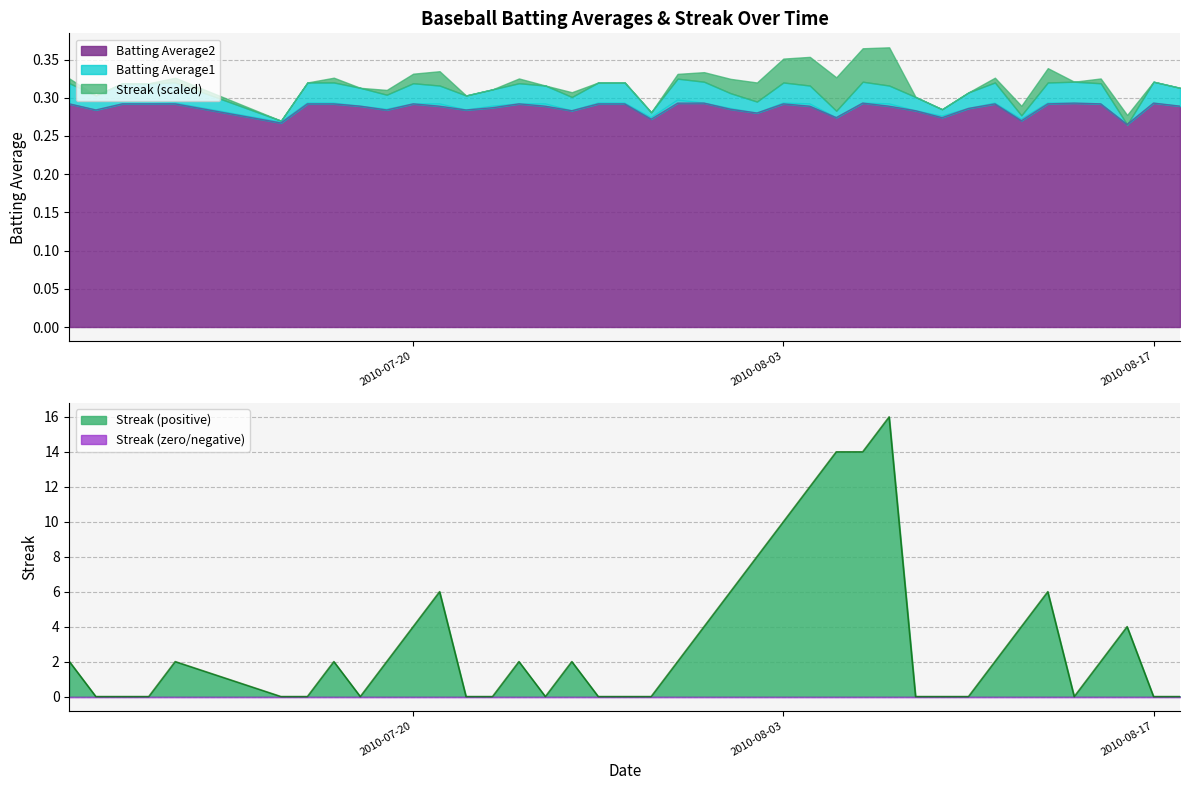

How many lines are shown in the chart?

3